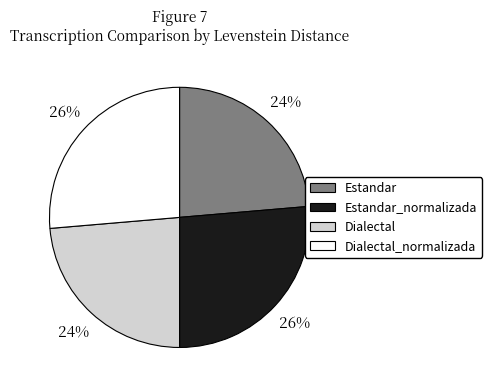

Is Dialectal the majority of the pie?

No